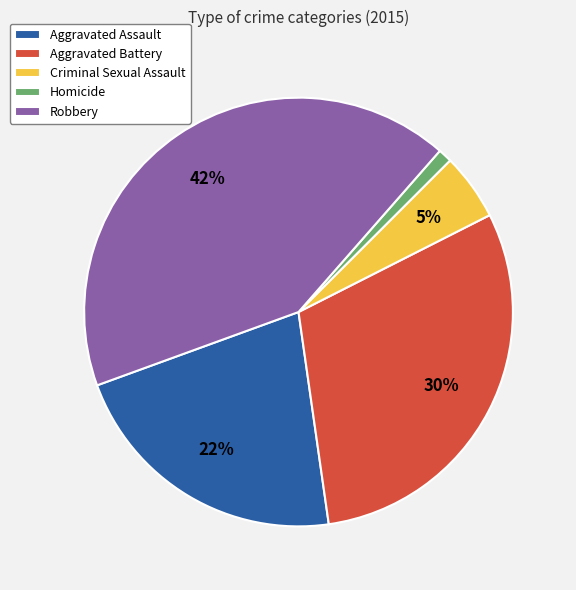

To the nearest percent, what is the difference between the Homicide and Aggravated Battery slice percentages?

29%